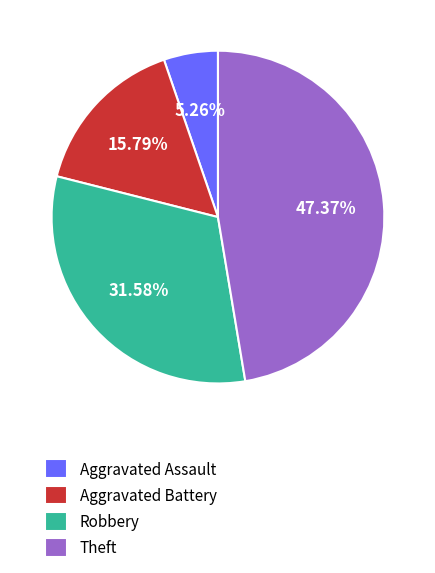

Rank the categories by value from lowest to highest.

Aggravated Assault, Aggravated Battery, Robbery, Theft